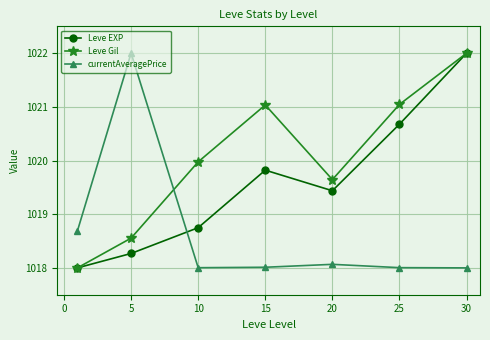

Does the chart display data point markers on the line(s)?

Yes